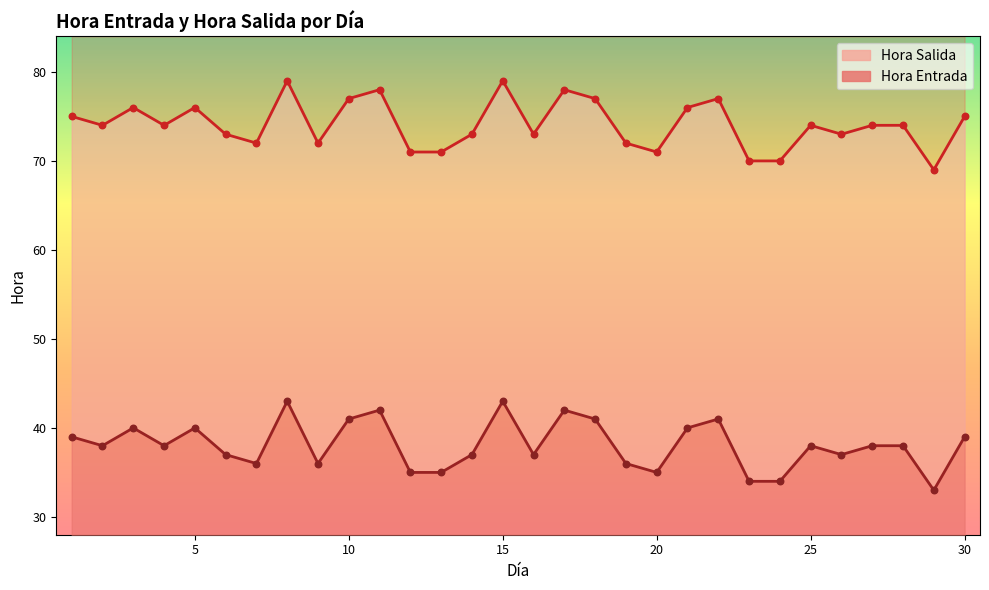

What are all the series names shown in the legend?

Hora Entrada, Hora Salida